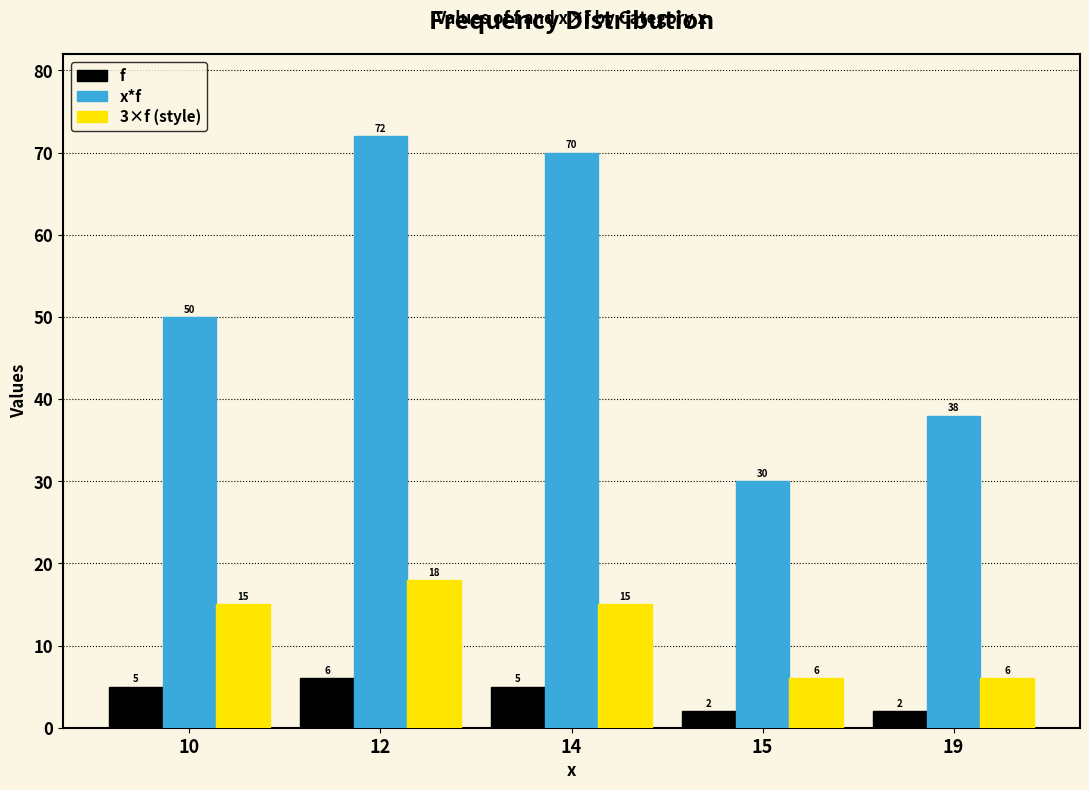

Which series has the largest total across all categories?

x*f